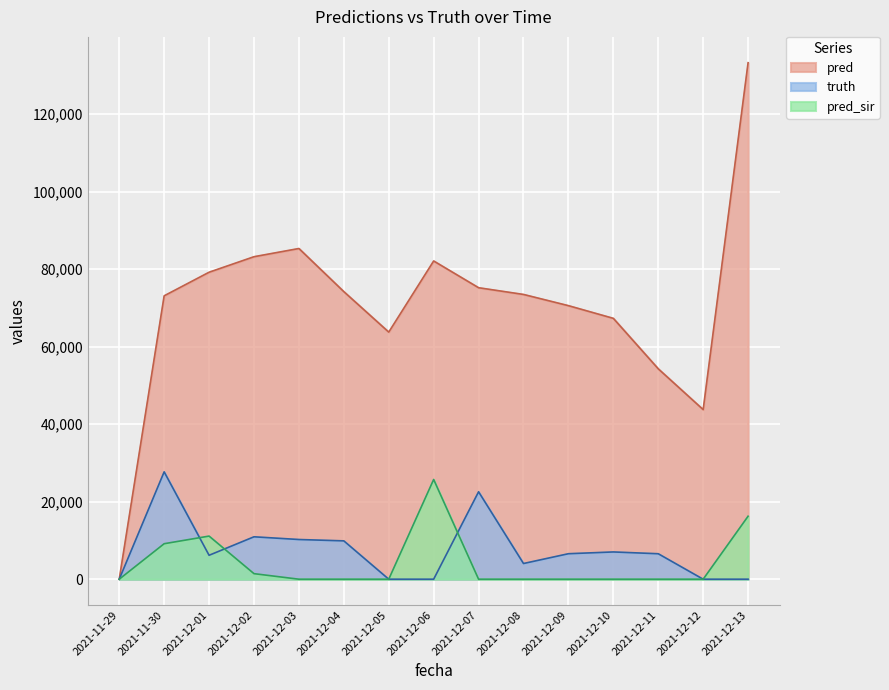

True or false: pred_sir and pred intersect in this chart.

False